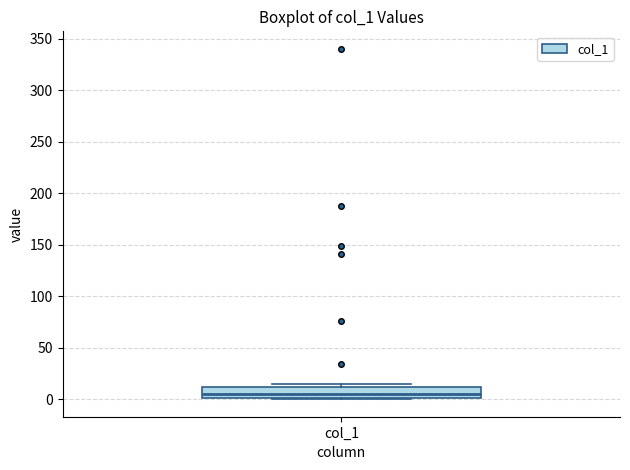

Transcribe this box plot: give where the median line is, the range the box spans, and where the two whiskers end, as read against the y-axis. The values are not printed on the chart, so give them approximately, as read against the axis.

median 5, box 0 to 10, whiskers 0 to 15